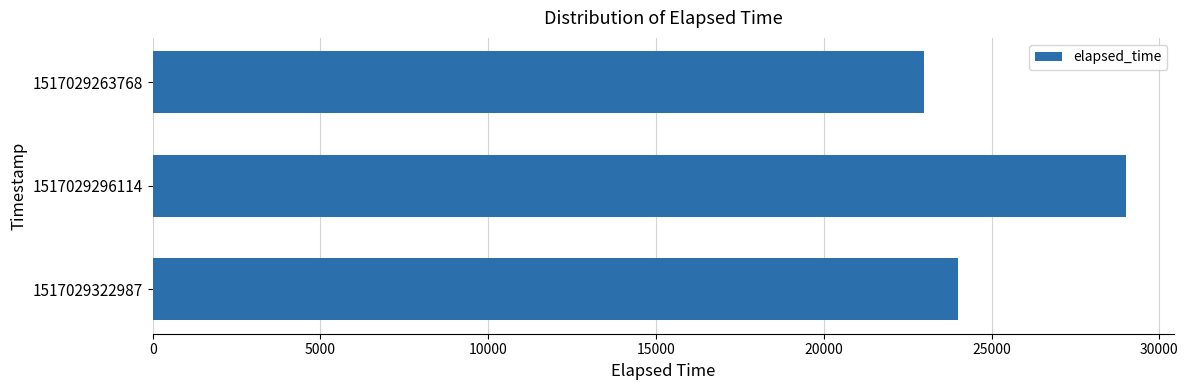

Reading top to bottom, what are all the values shown in this chart?

1517029263768=23000	1517029296114=29000	1517029322987=24000